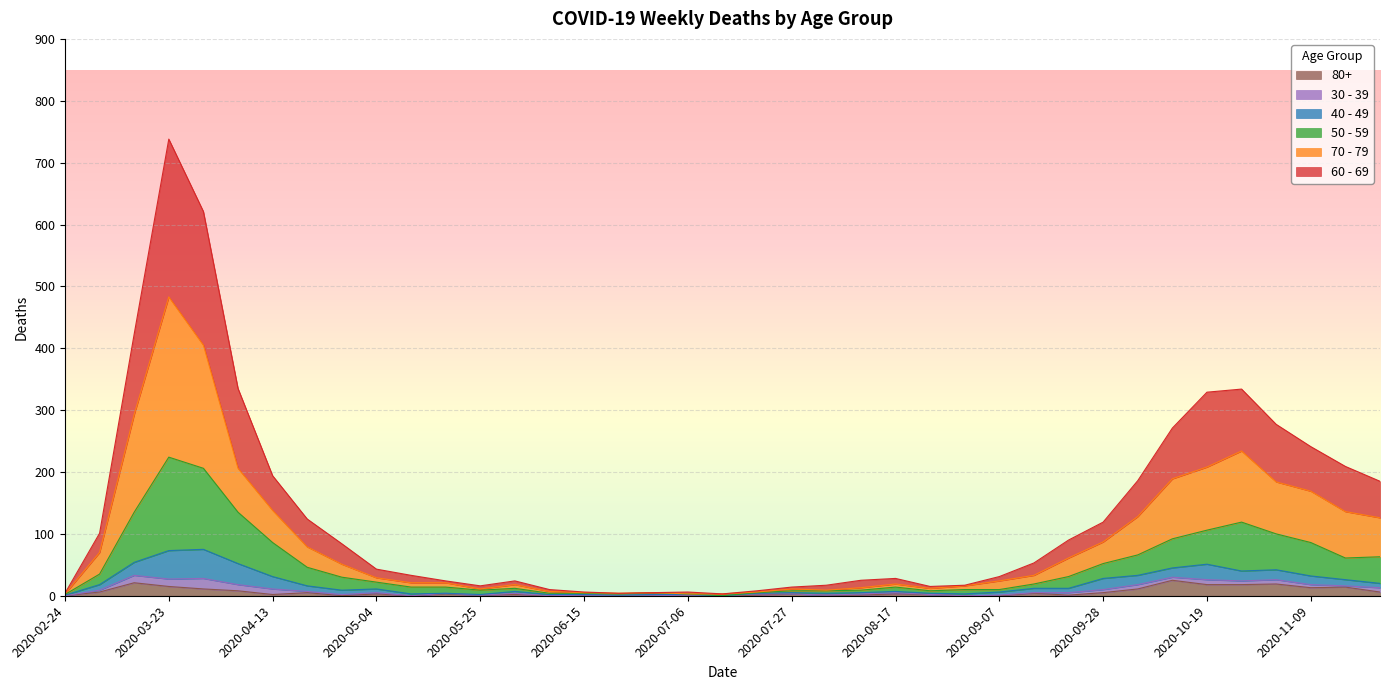

Which series has the widest spread of values?

60 - 69